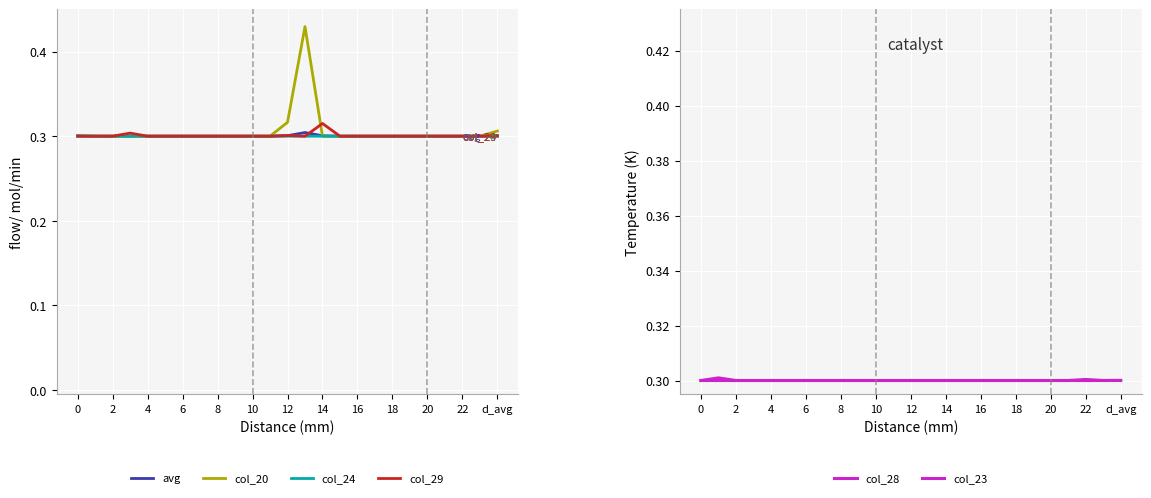

True or false: col_28 and col_29 cross at least once.

False